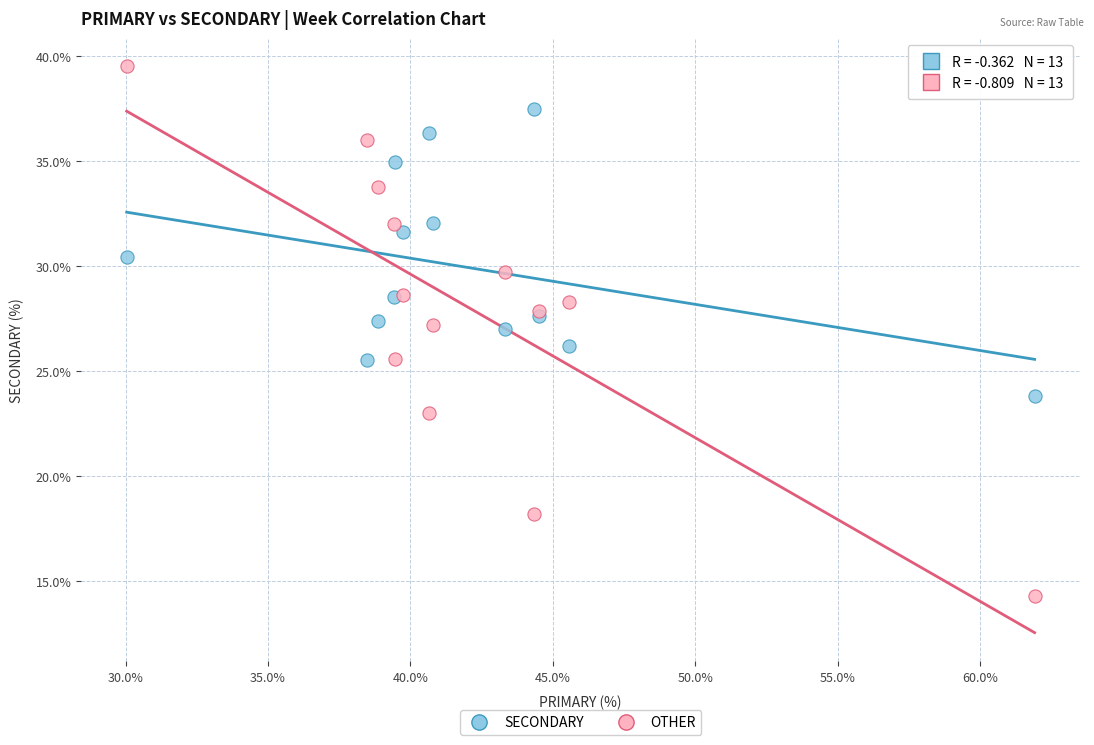

Which series reaches the maximum Y coordinate?

OTHER